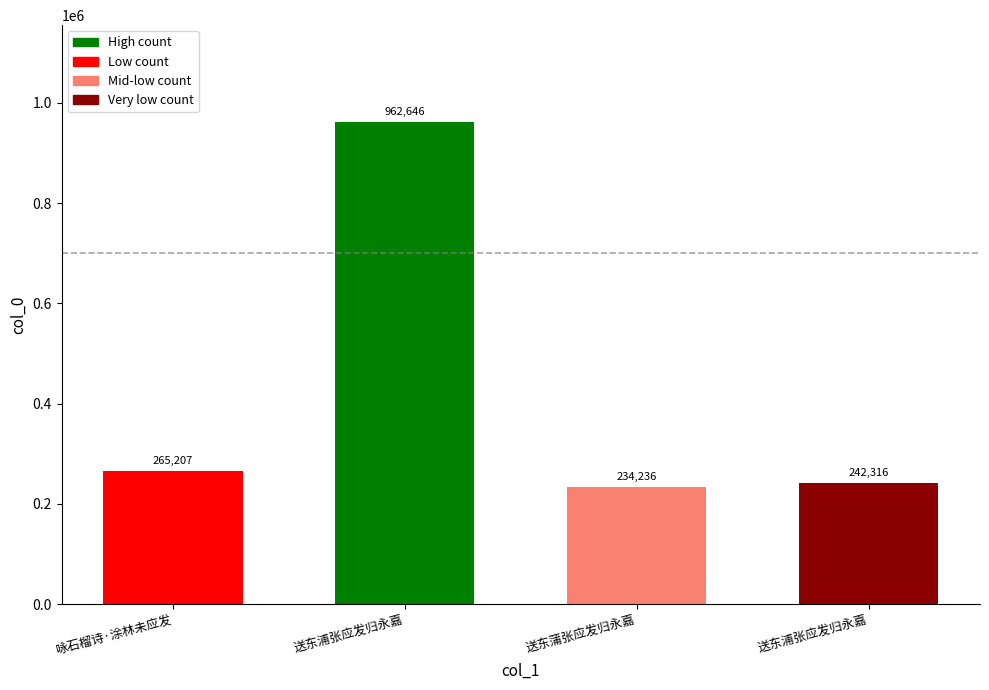

What is the approximate value at 咏石榴诗·涂林未应发, to the nearest 10?

265210